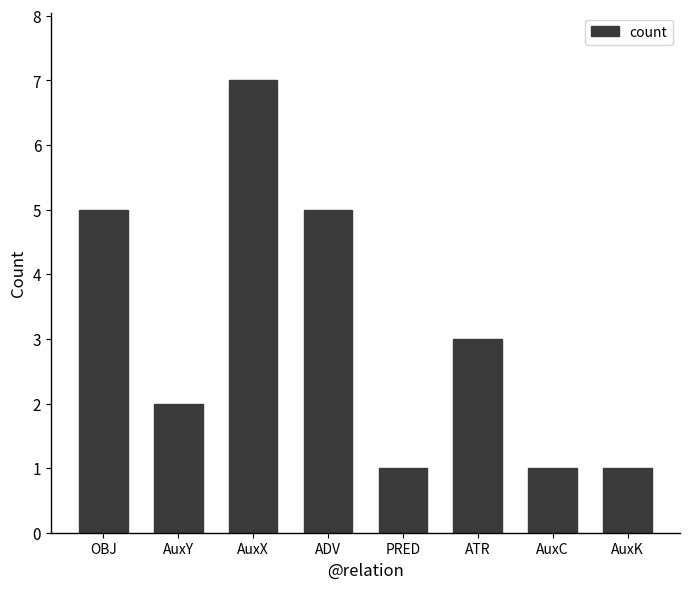

Which label corresponds to the largest value in the chart?

AuxX